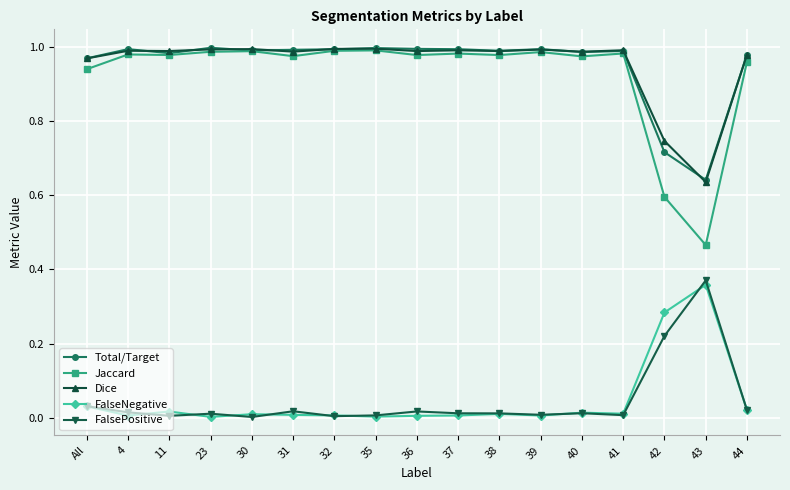

True or false: FalseNegative has more than 2 interior local peaks.

True